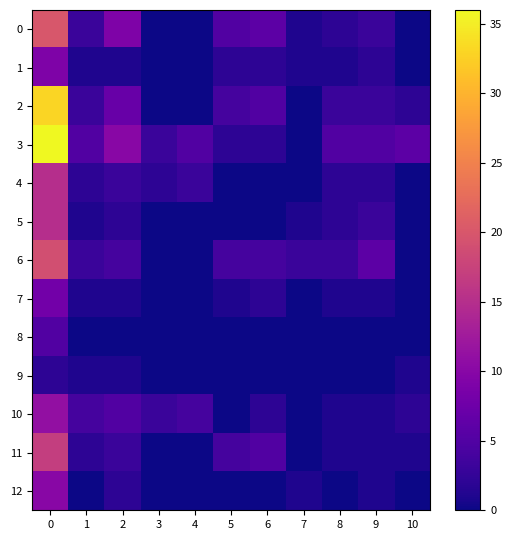

Reading left to right, what are all the values shown in this chart?

0: 0=20	1=3	2=9	3=0	4=0	5=5	6=6	7=1	8=2	9=3	10=0
1: 0=9	1=1	2=1	3=0	4=0	5=2	6=2	7=1	8=1	9=2	10=0
2: 0=33	1=3	2=7	3=0	4=0	5=4	6=5	7=0	8=3	9=3	10=2
3: 0=36	1=5	2=10	3=3	4=5	5=2	6=2	7=0	8=5	9=5	10=6
4: 0=15	1=2	2=3	3=2	4=3	5=0	6=0	7=0	8=2	9=2	10=0
5: 0=15	1=1	2=2	3=0	4=0	5=0	6=0	7=1	8=2	9=3	10=0
6: 0=19	1=3	2=4	3=0	4=0	5=4	6=4	7=3	8=3	9=6	10=0
7: 0=8	1=1	2=1	3=0	4=0	5=1	6=2	7=0	8=1	9=1	10=0
8: 0=5	1=0	2=0	3=0	4=0	5=0	6=0	7=0	8=0	9=0	10=0
9: 0=2	1=1	2=1	3=0	4=0	5=0	6=0	7=0	8=0	9=0	10=1
10: 0=11	1=4	2=5	3=3	4=4	5=0	6=2	7=0	8=1	9=1	10=2
11: 0=17	1=2	2=3	3=0	4=0	5=4	6=5	7=0	8=1	9=1	10=1
12: 0=10	1=0	2=2	3=0	4=0	5=0	6=0	7=1	8=0	9=1	10=0